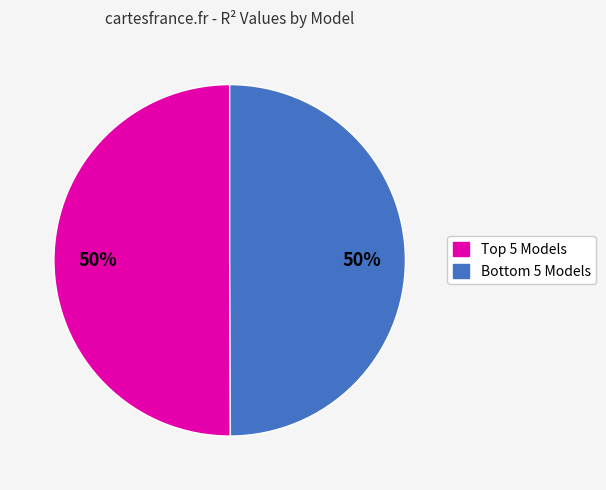

To the nearest percent, what is the average slice percentage?

50%